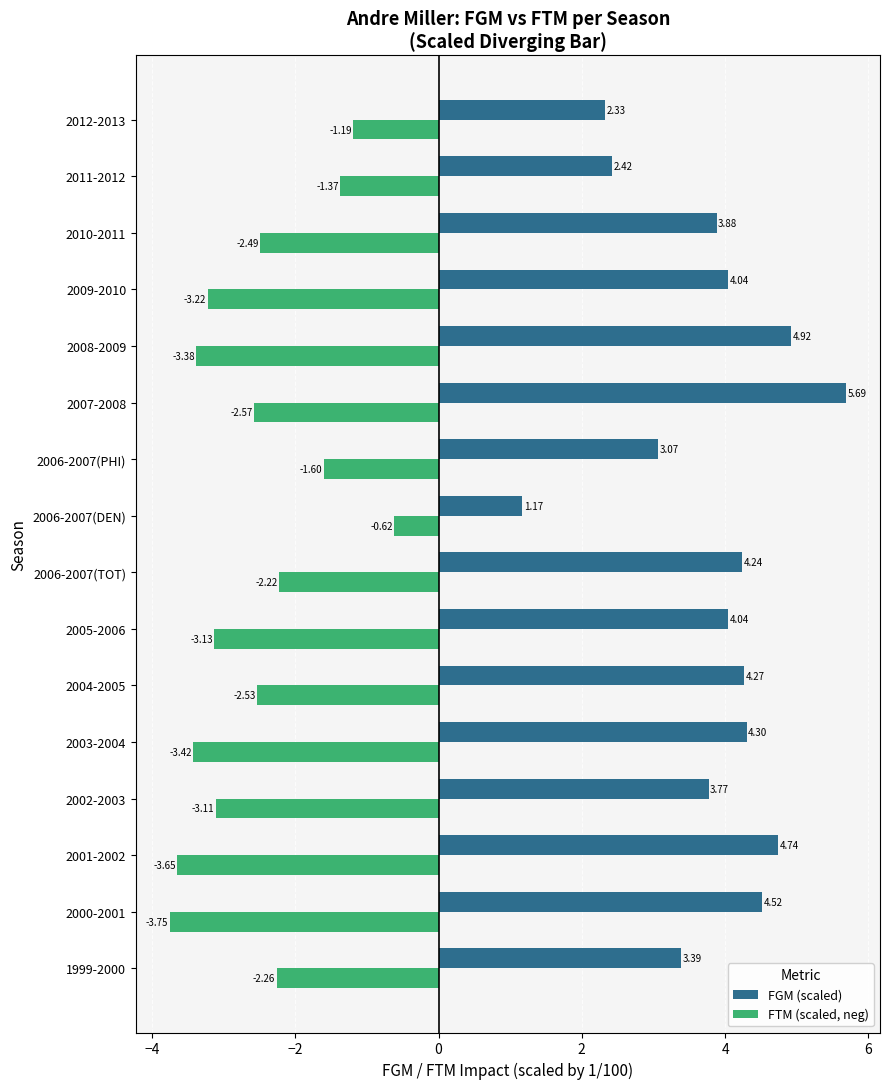

At which category does the chart reach its peak across all series?

2007-2008